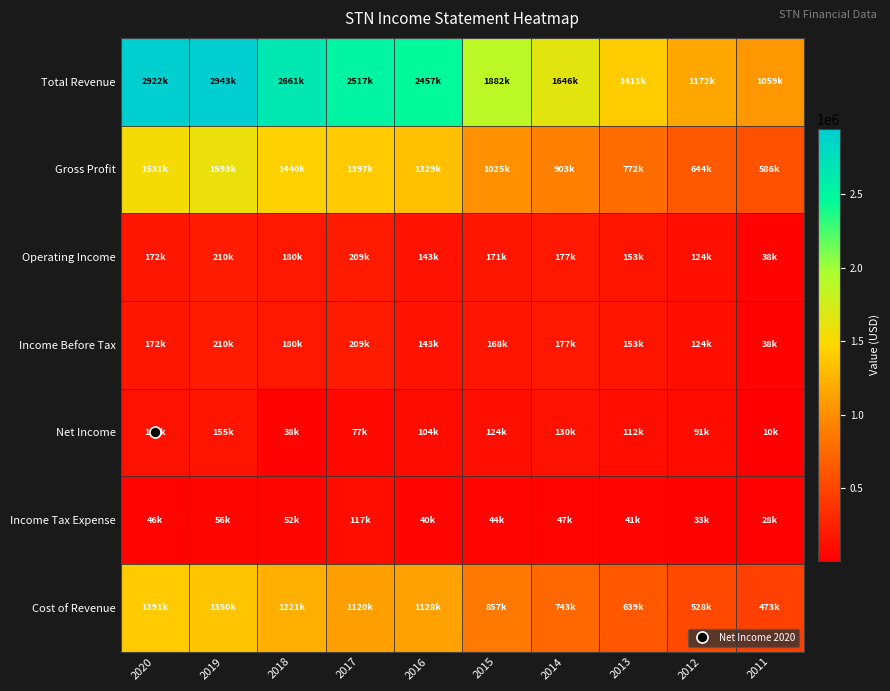

Which series has the largest range (max minus min)?

Total Revenue